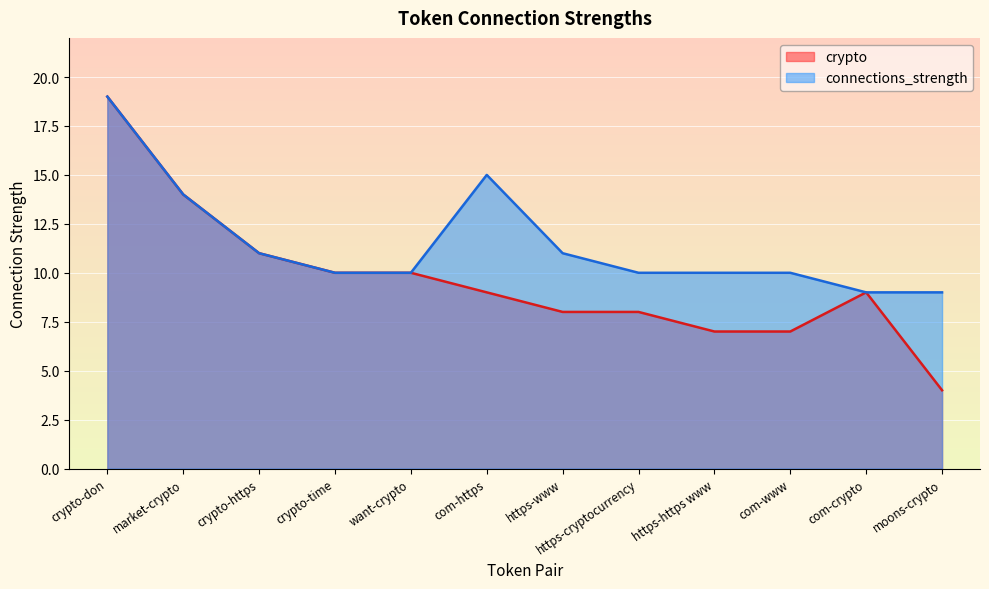

What are all the series names shown in the legend?

crypto, connections_strength